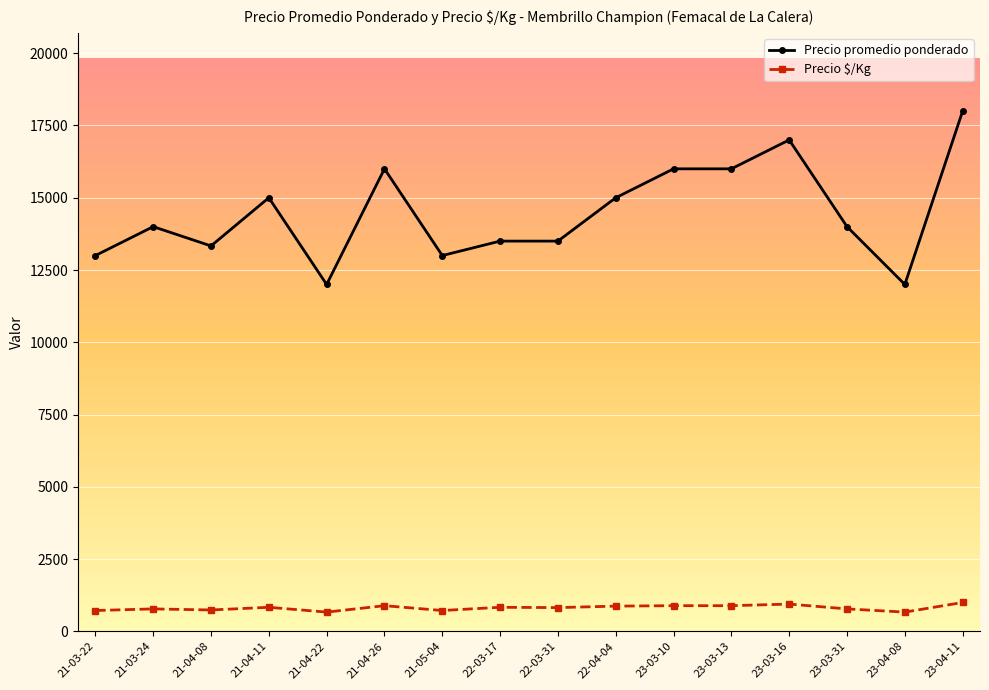

What is the sum of the Precio $/Kg values at 23-04-11 and 23-03-31?

1778.0